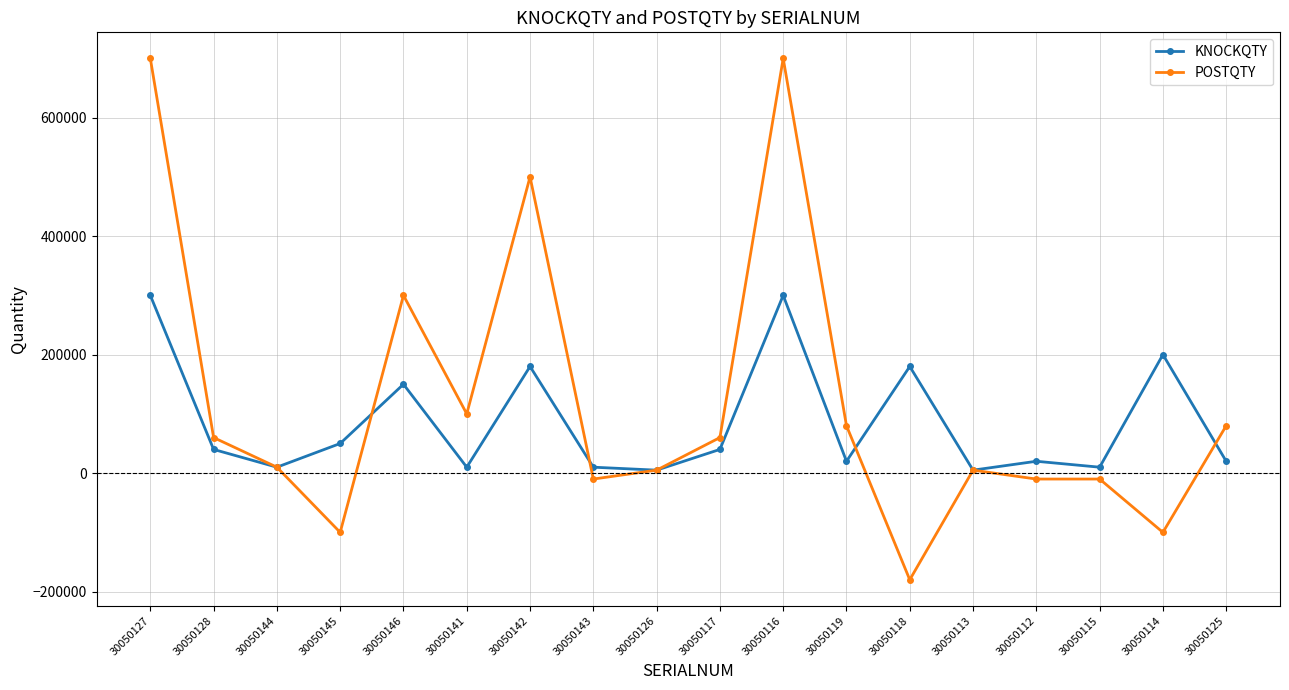

What is the difference between the POSTQTY values at 30050118 and 30050116?

880000